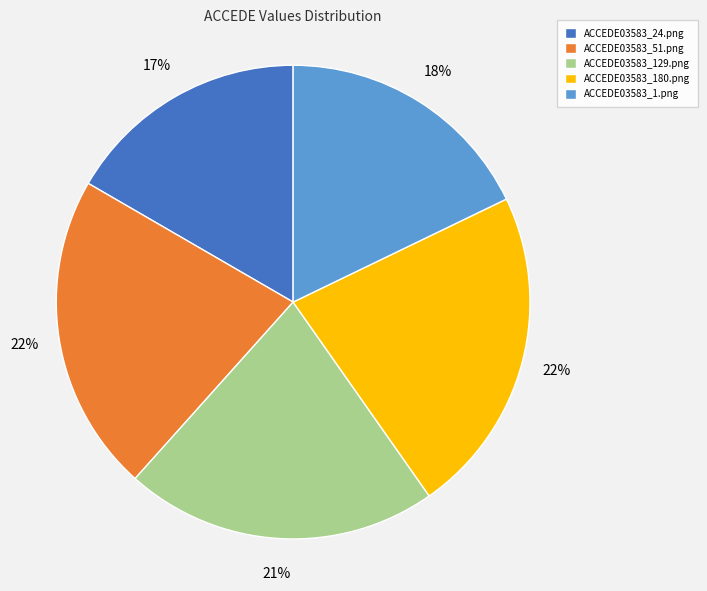

Which has a higher value, ACCEDE03583_51.png or ACCEDE03583_24.png?

ACCEDE03583_51.png